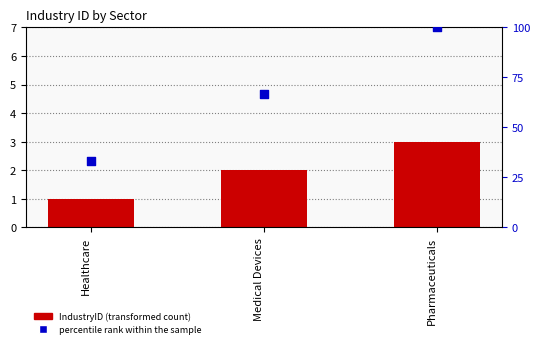

Which series reaches the maximum Y coordinate?

percentile rank within the sample